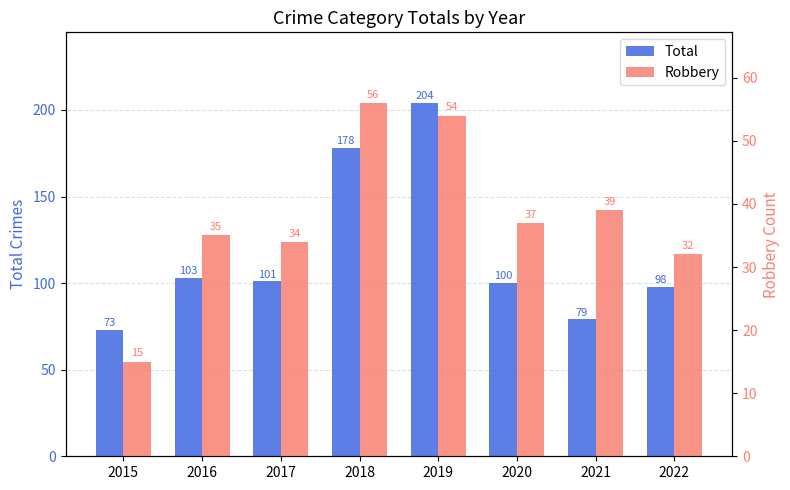

Between 2017 and 2016, which is larger?

2016